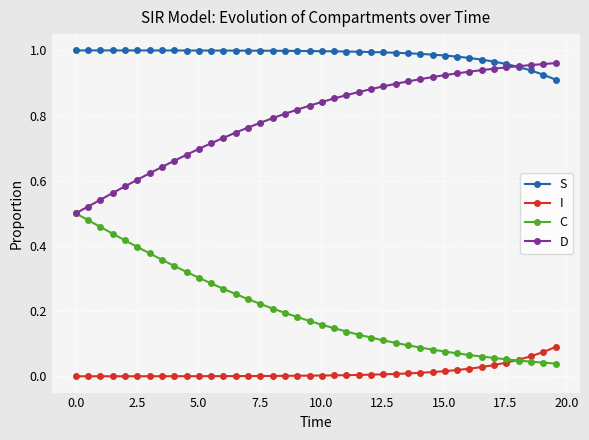

Does the chart have visible grid lines?

Yes